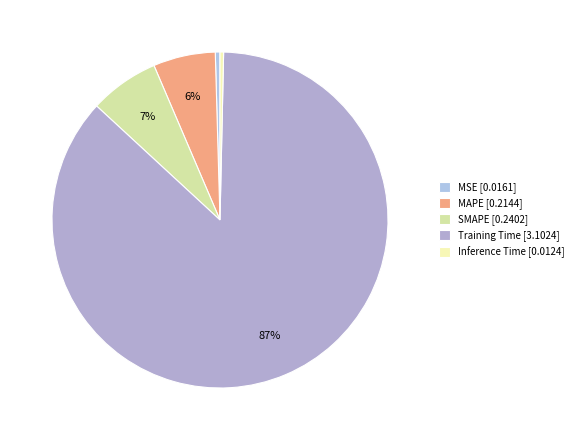

Rank the categories by value from lowest to highest.

Inference Time, MSE, MAPE, SMAPE, Training Time